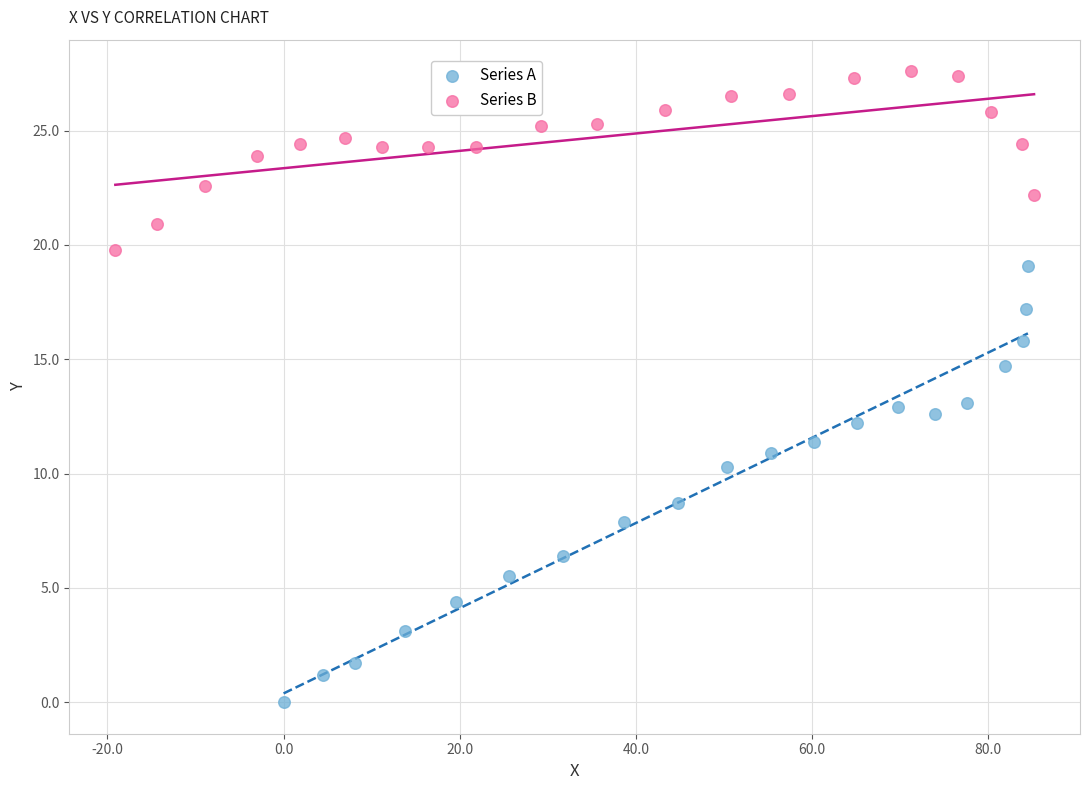

Which series contains the highest Y value?

Series B